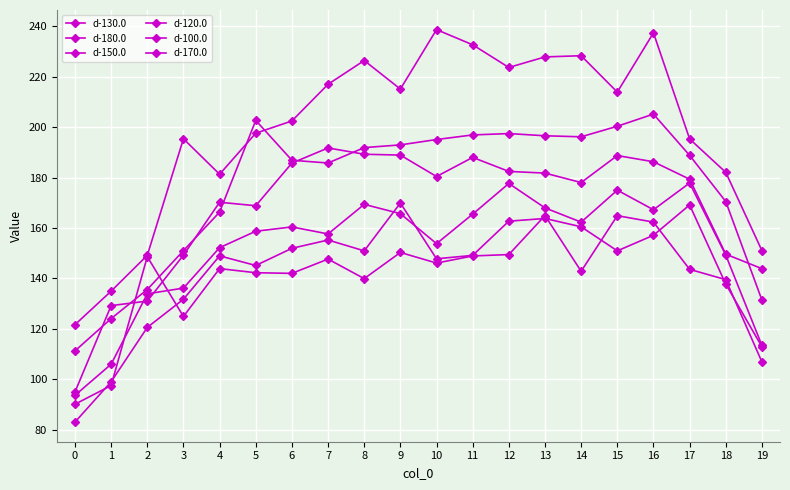

How many categories are shown in the chart?

20